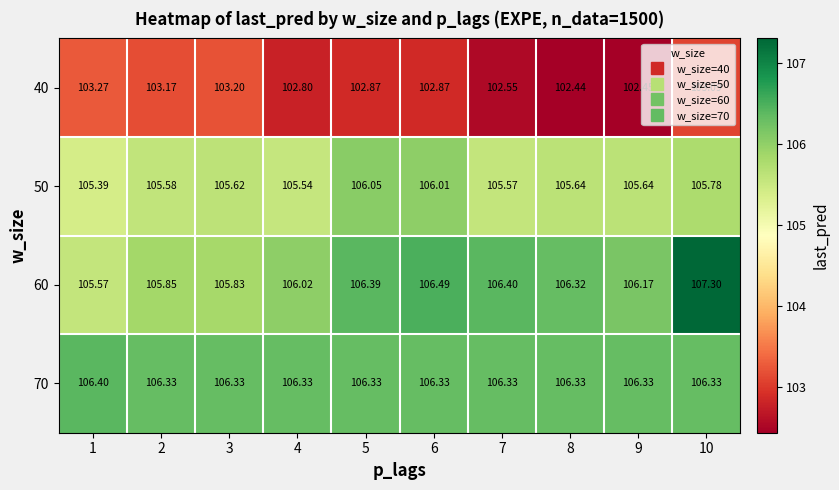

Is the value of 40 at 10 greater than the value of 50 at 4?

No